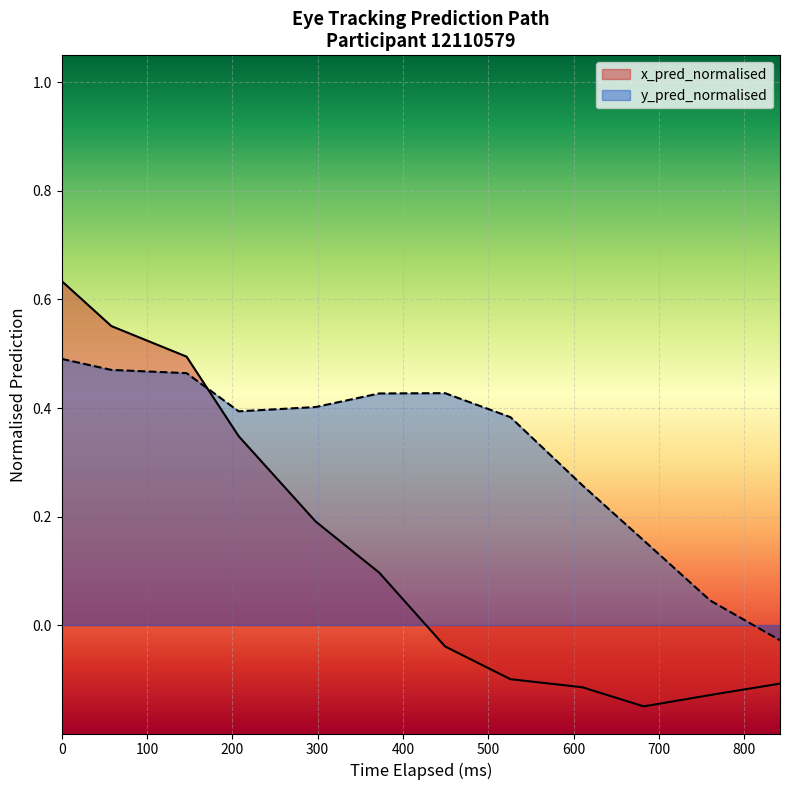

Rank the categories by y_pred_normalised value from lowest to highest.

19, 0, 1, 2, 3, 4, 5, 6, 7, 18, 17, 16, 15, 11, 12, 13, 14, 10, 9, 8